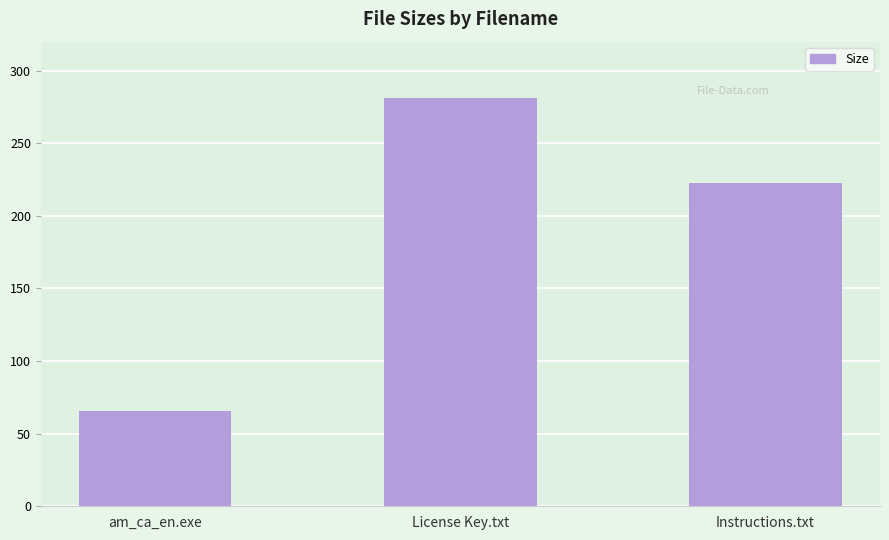

Between am_ca_en.exe and Instructions.txt, which is larger?

Instructions.txt